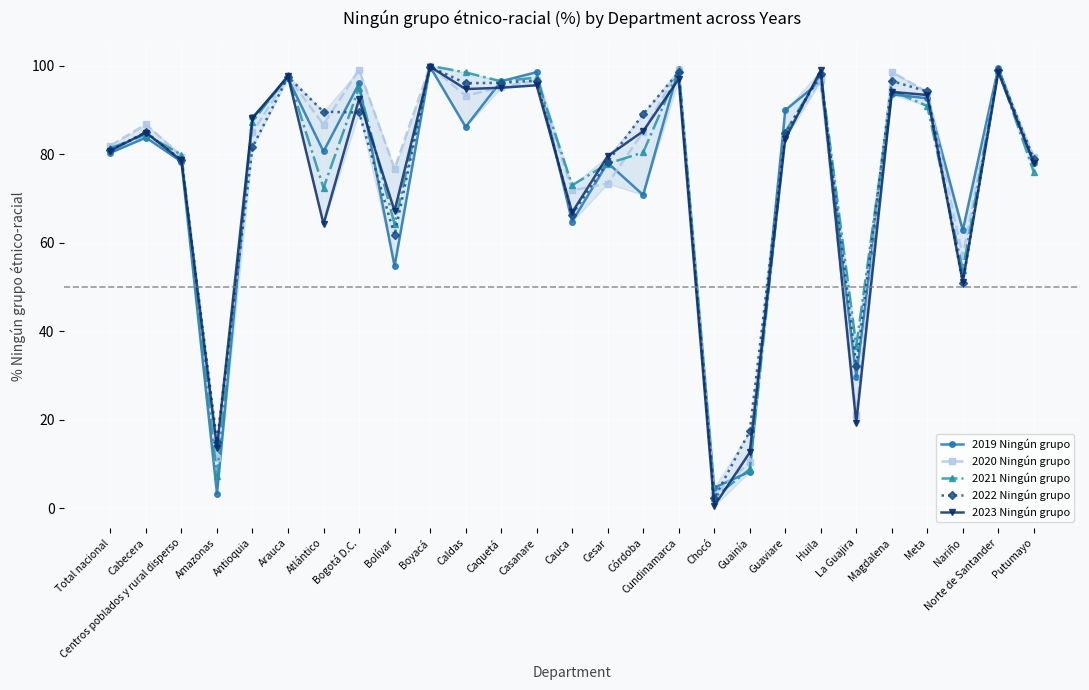

Between Atlántico and Bogotá D.C., which series saw the biggest shift?

2023 Ningún grupo